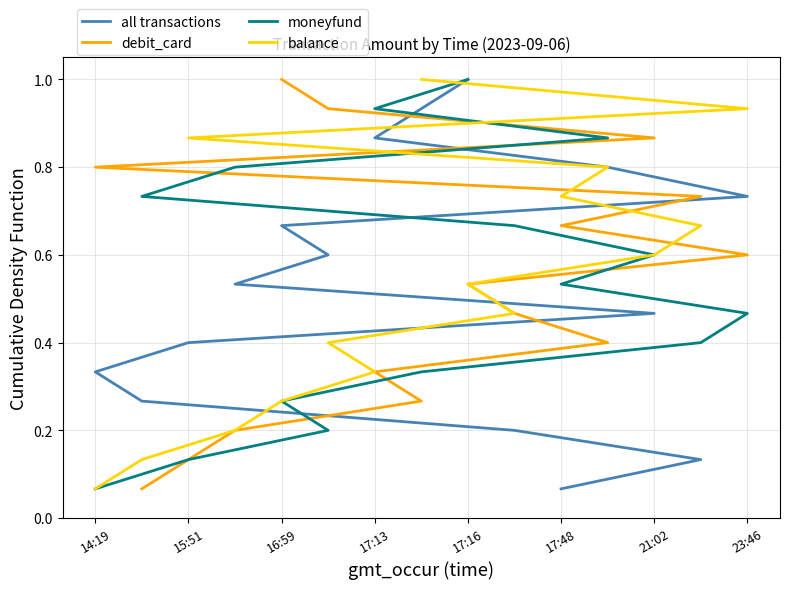

True or false: moneyfund has more than 1 points higher than both neighbors.

False